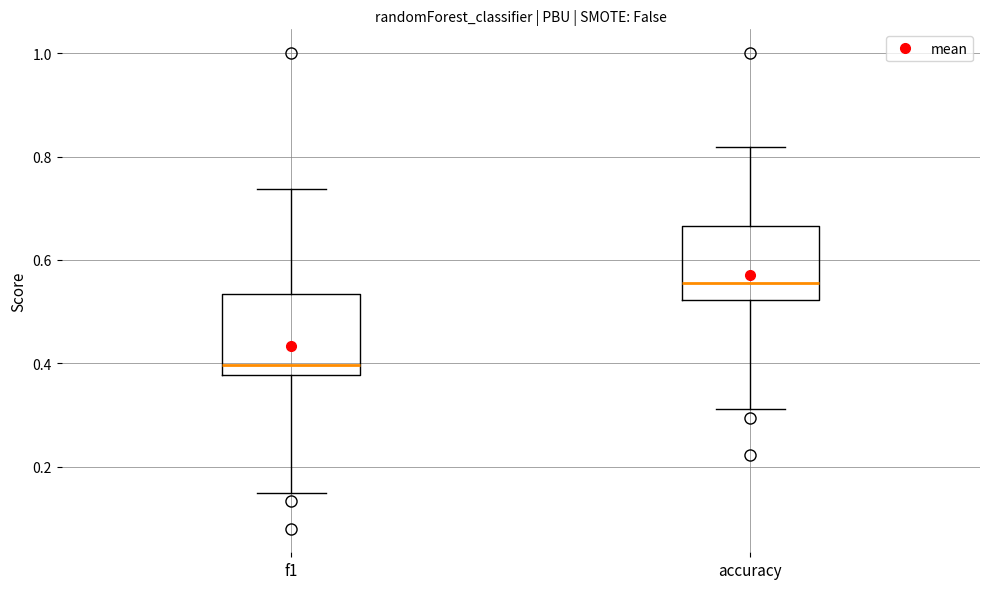

Reading left to right, transcribe this box plot: for each box, give where its median line is, the range the box spans, and where its two whiskers end, as read against the y-axis. The values are not printed on the chart, so give them approximately, as read against the axis.

f1: median 0.40, box 0.38 to 0.54, whiskers 0.14 to 0.74
accuracy: median 0.56, box 0.52 to 0.66, whiskers 0.32 to 0.82